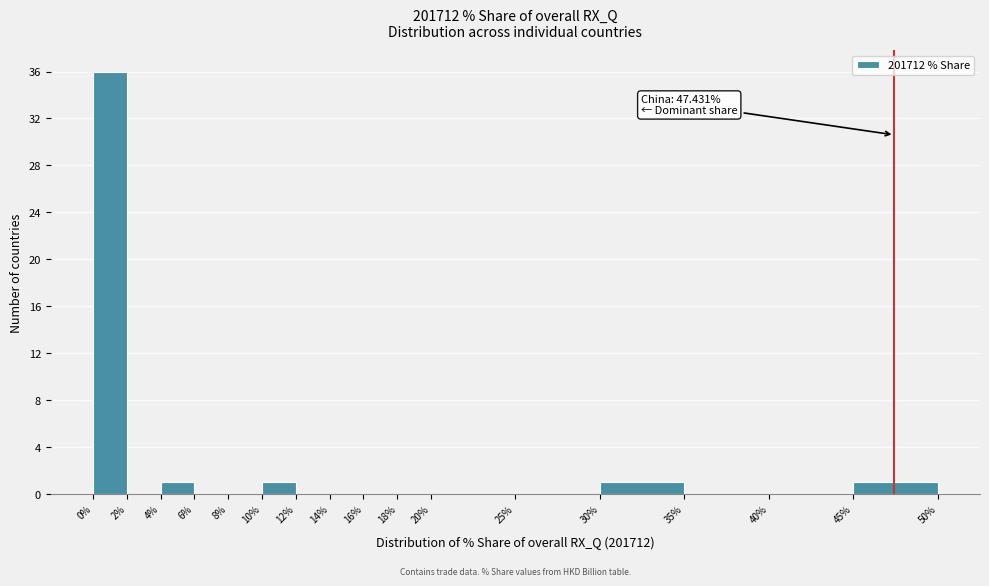

Over which range of the x-axis is the bar tallest?

0% to 2%